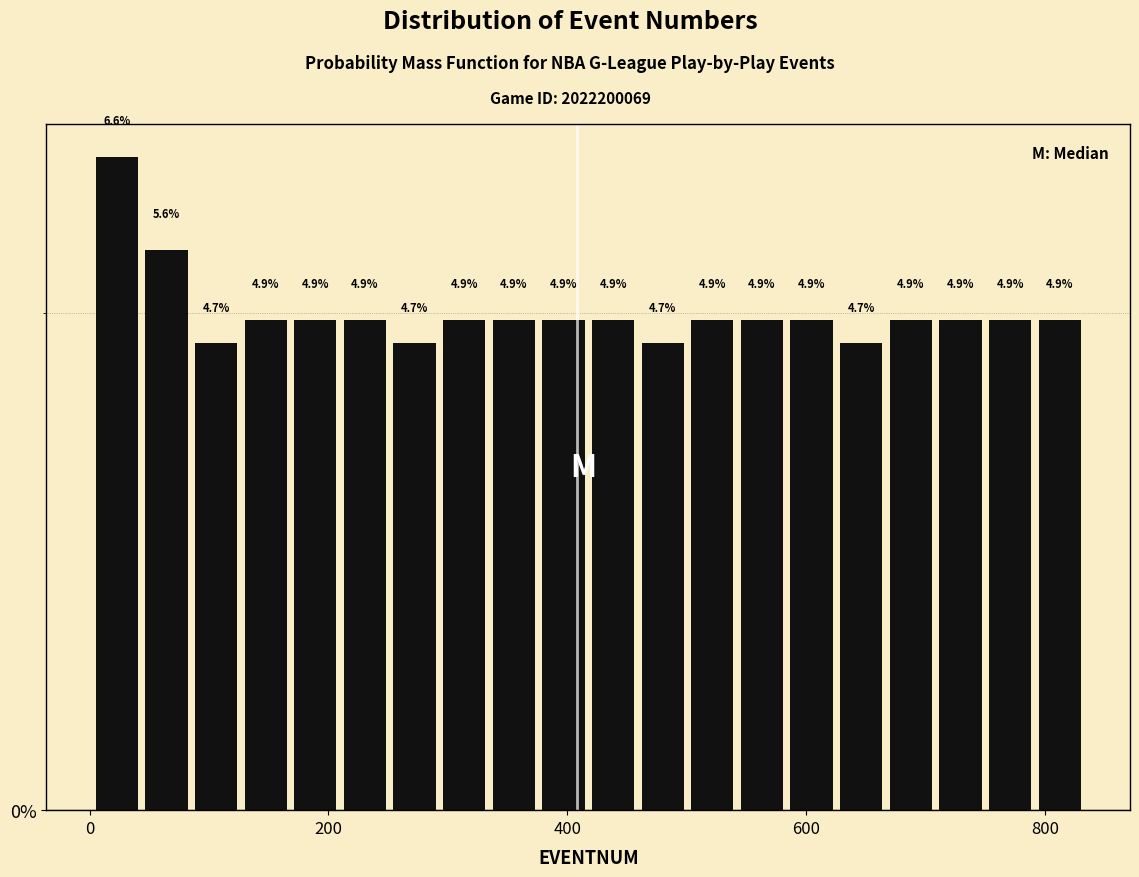

Read against the x-axis, roughly where is the centre of the tallest bar?

20